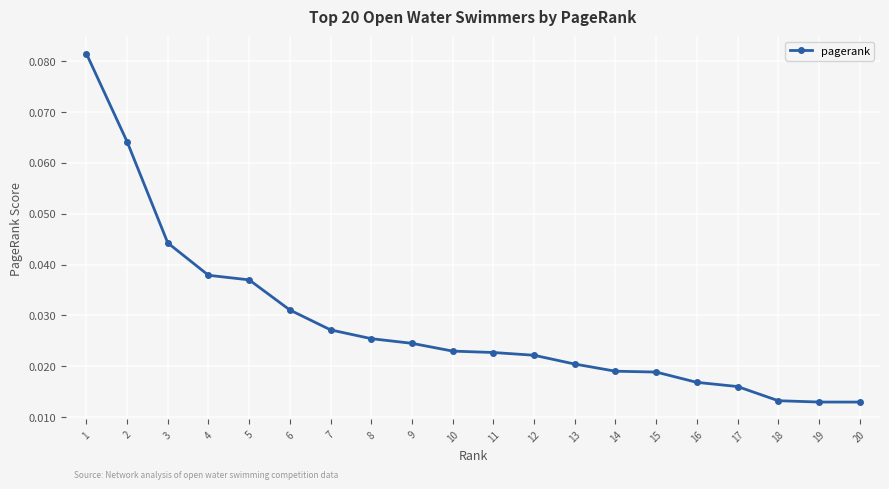

Which label corresponds to the largest value in the chart?

1